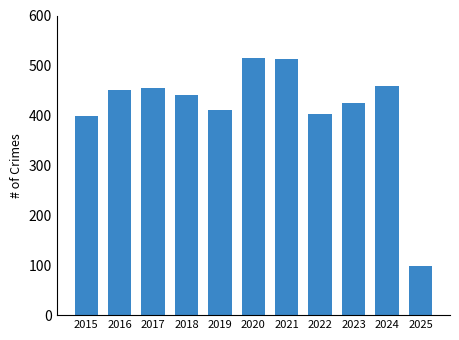

What is the approximate value at 2022?

403